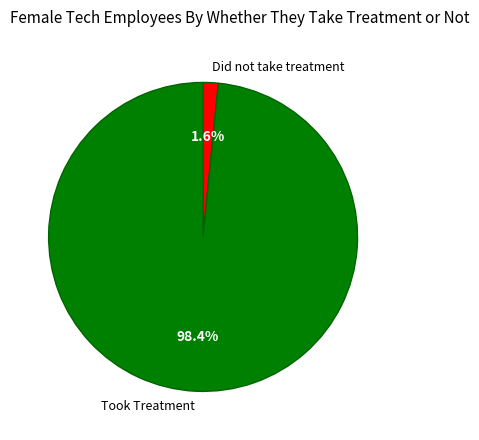

Which slice is the largest?

Took Treatment